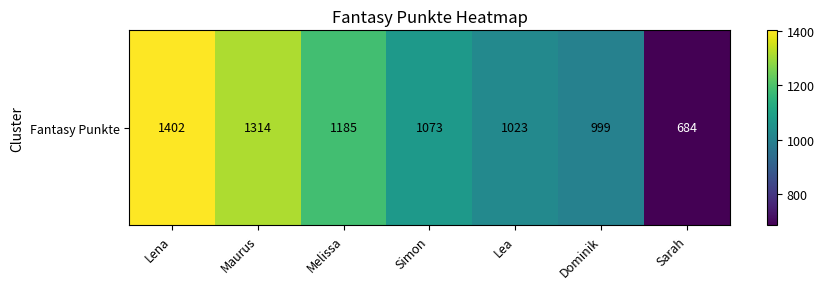

What is the sum of the values at Maurus and Lena?

2716